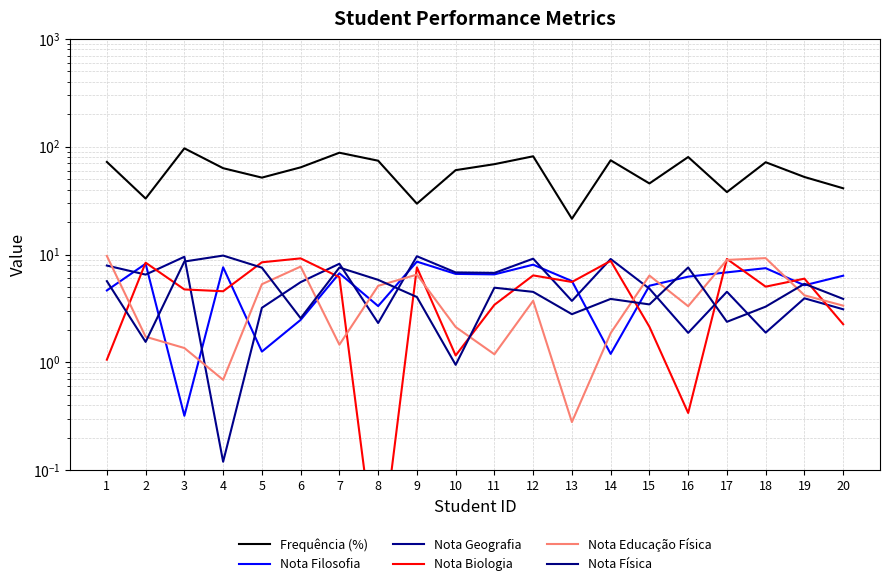

Count the number of data series in this chart.

6